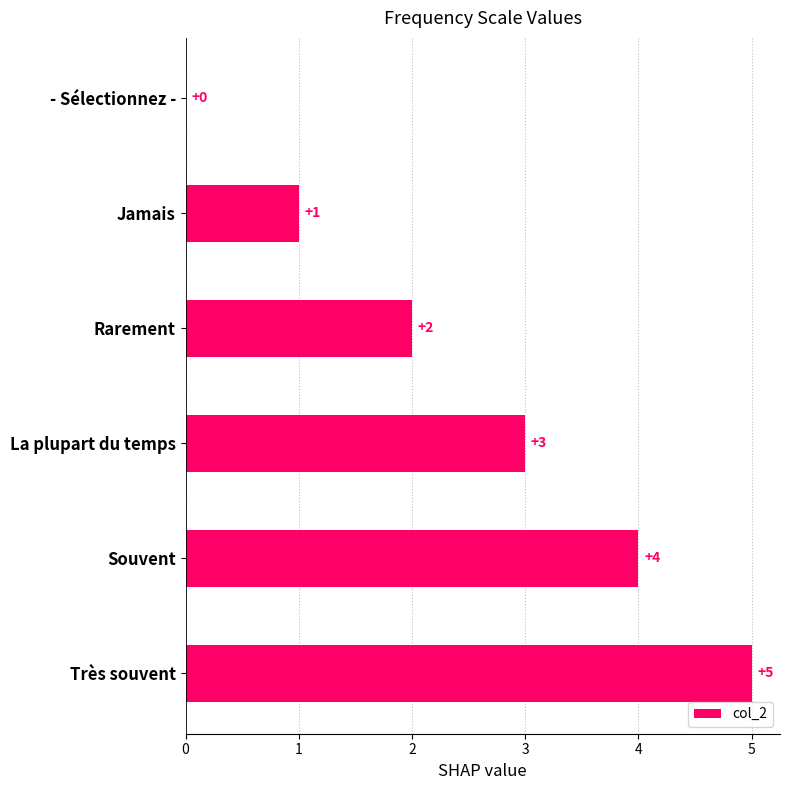

How many values are between 1 and 4?

4